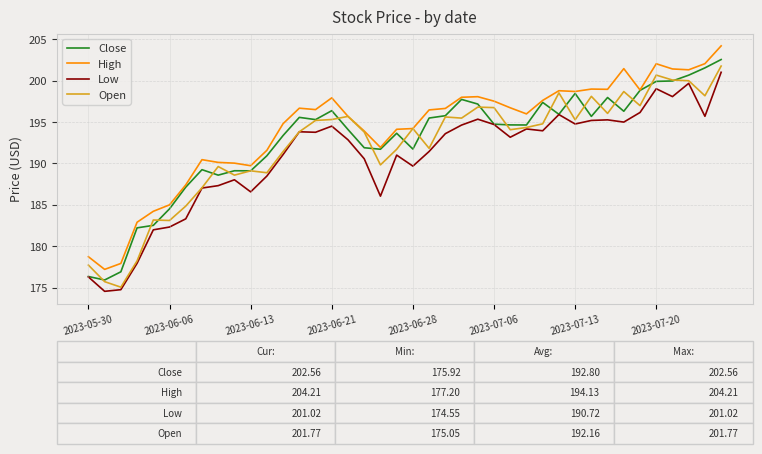

True or false: Open has more than 0 interior local peaks.

True